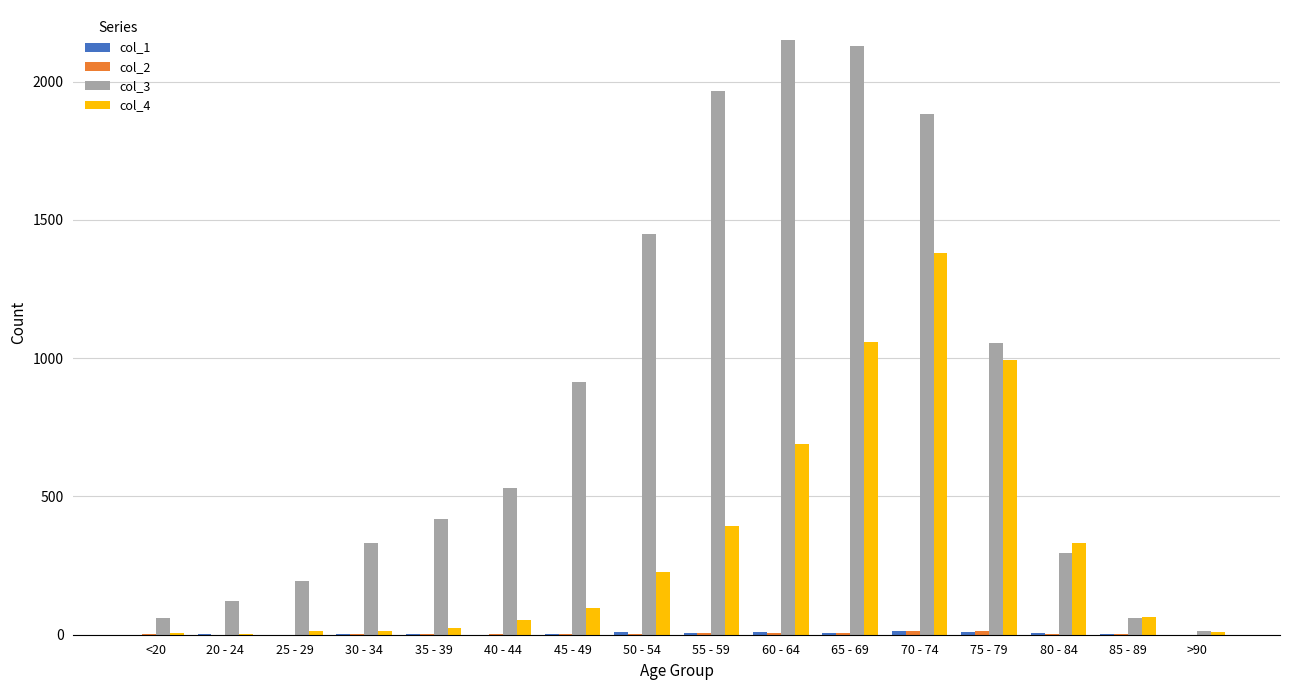

Is the value of col_3 at 60 - 64 greater than the value of col_4 at 55 - 59?

Yes